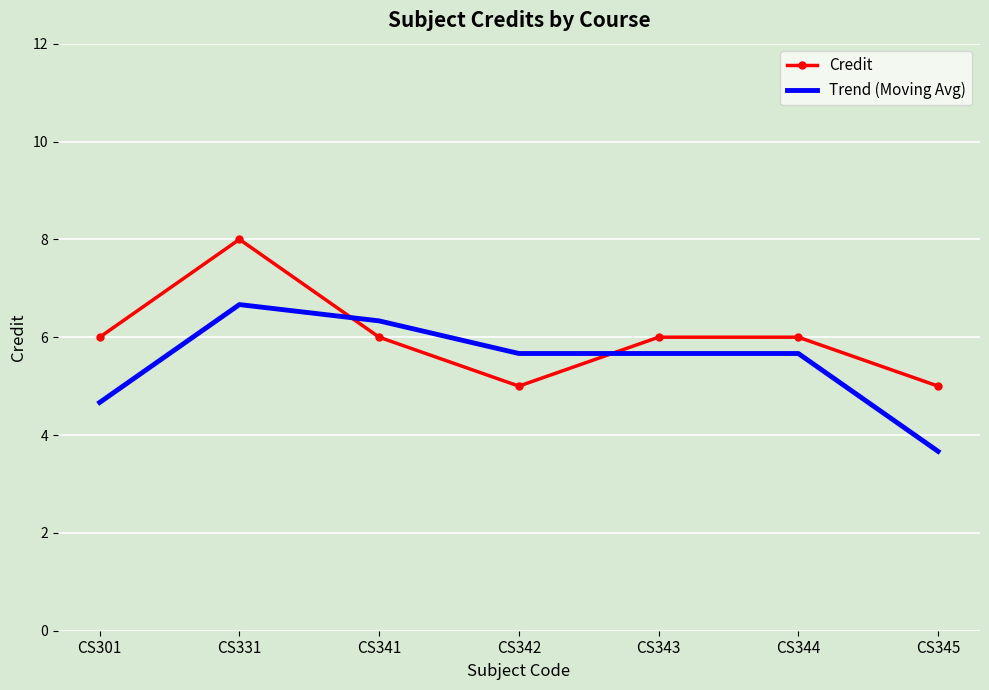

At CS342, list the series in order from largest to smallest.

Trend (Moving Avg), Credit